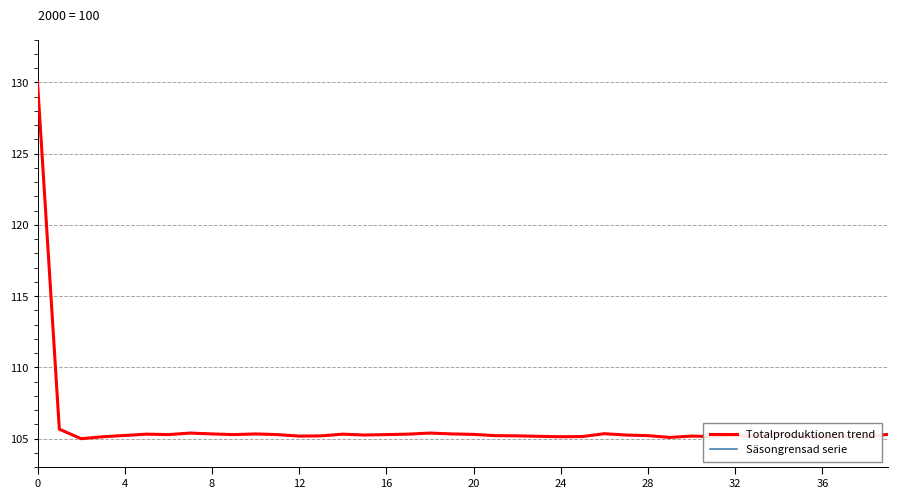

What is the lowest value of the Säsongrensad serie series?

105.0